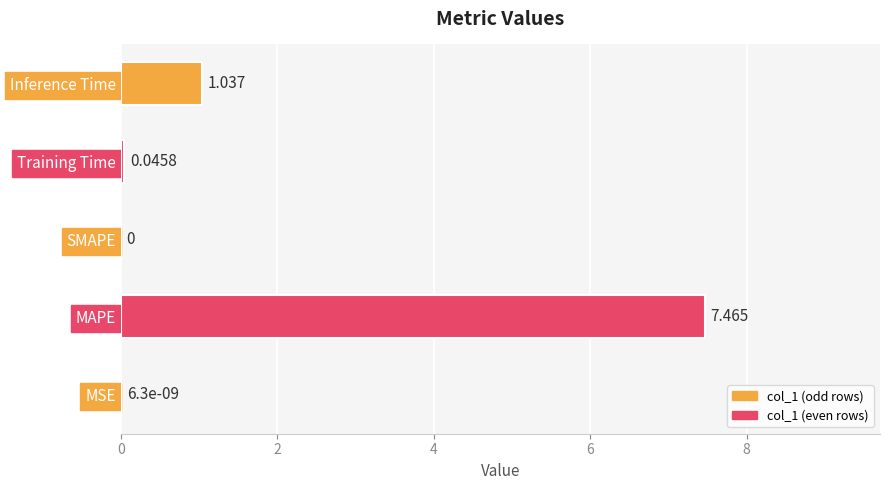

Between Training Time and MSE, which is larger?

Training Time